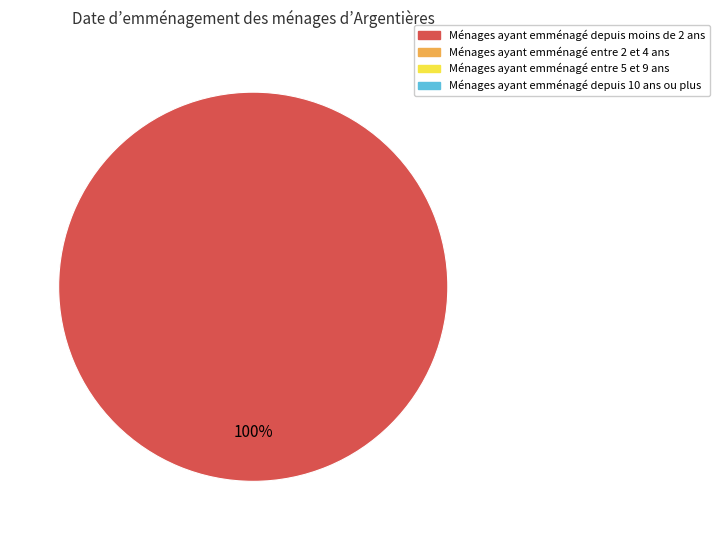

Is there a majority slice in this chart?

Yes